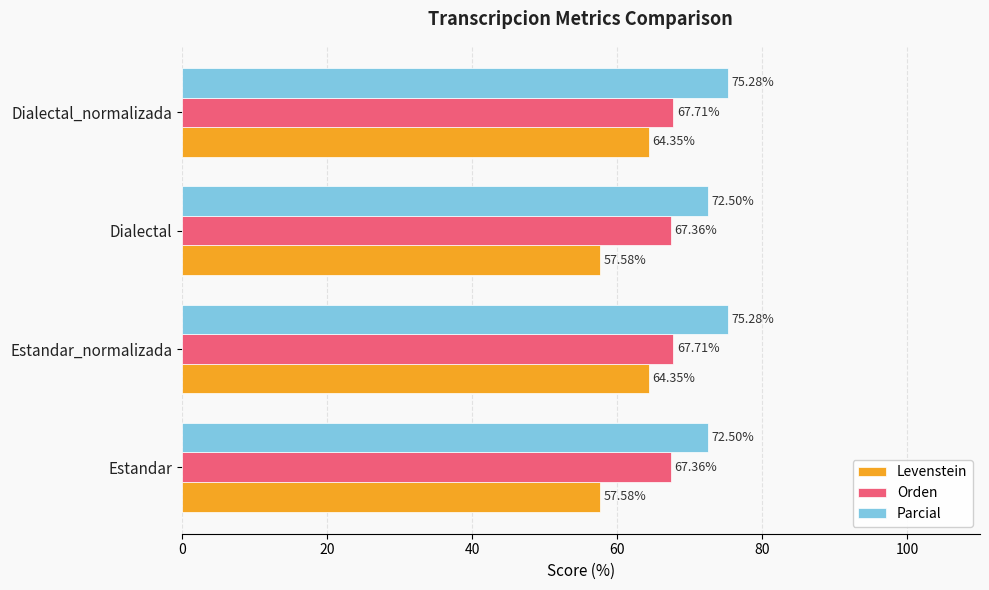

What is the highest value of the Parcial series?

75.3